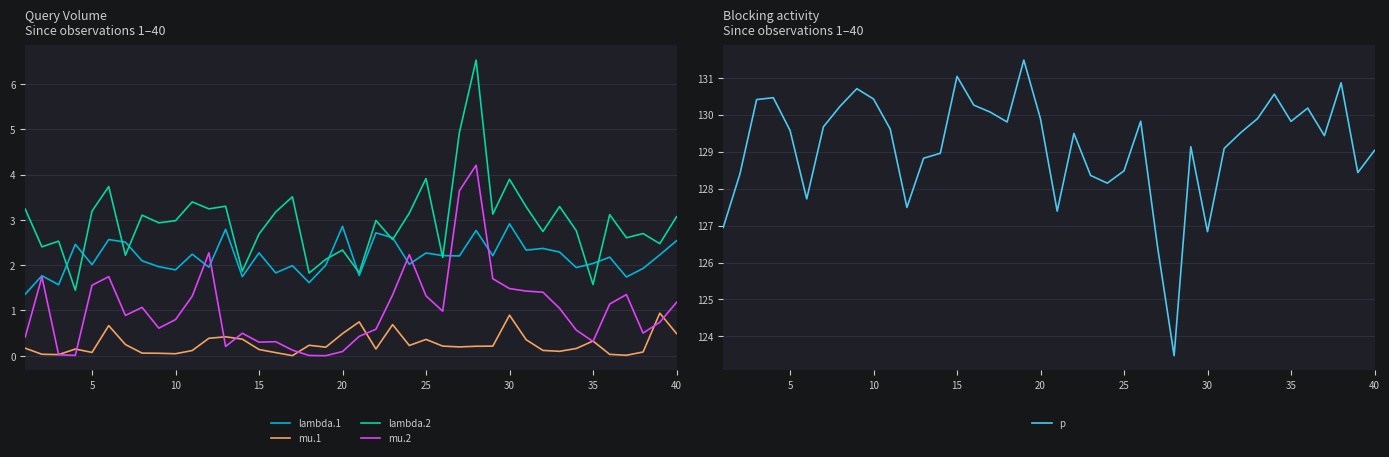

What are all the series names shown in the legend?

lambda.1, mu.1, lambda.2, mu.2, p